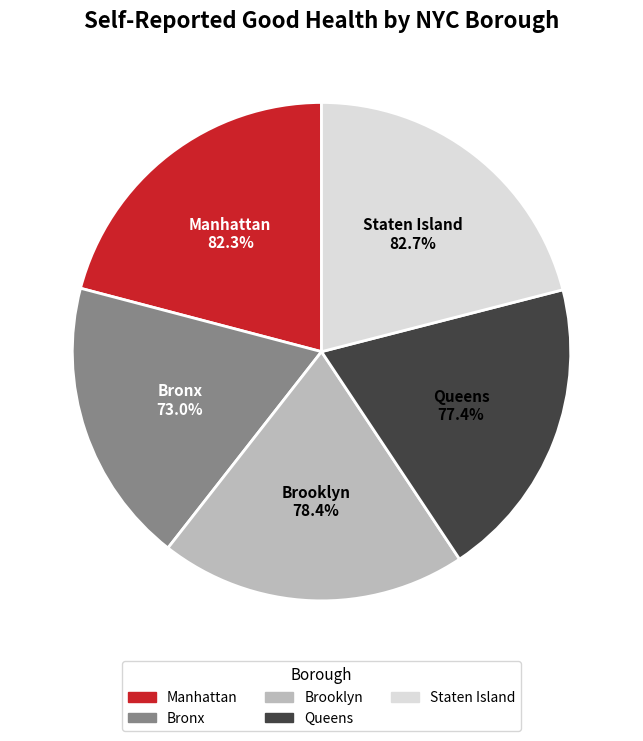

Which slice is the smallest?

Bronx